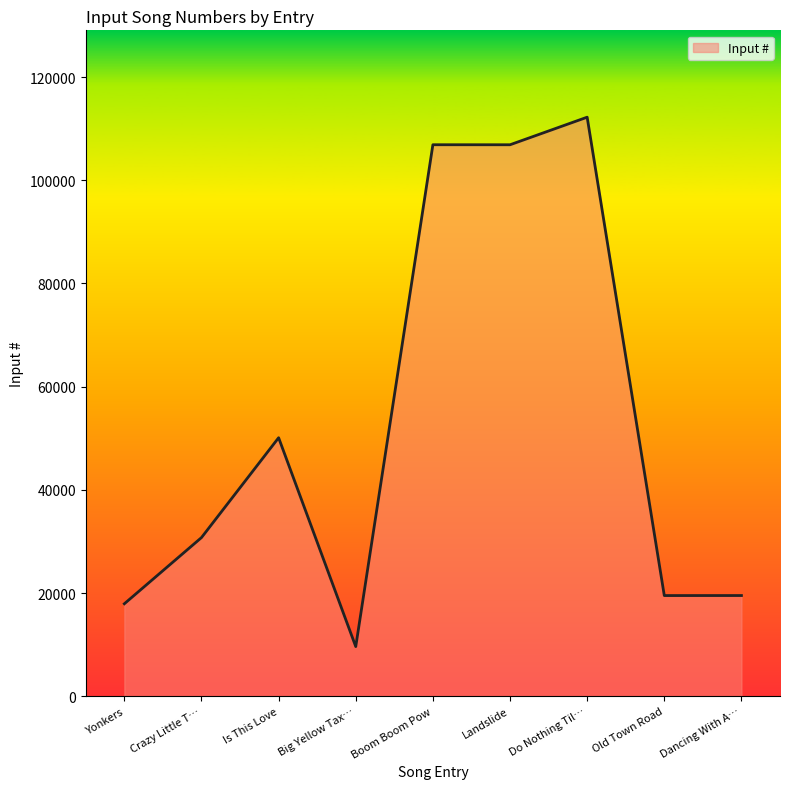

Which has a higher value, Yonkers or Big Yellow Tax…?

Yonkers